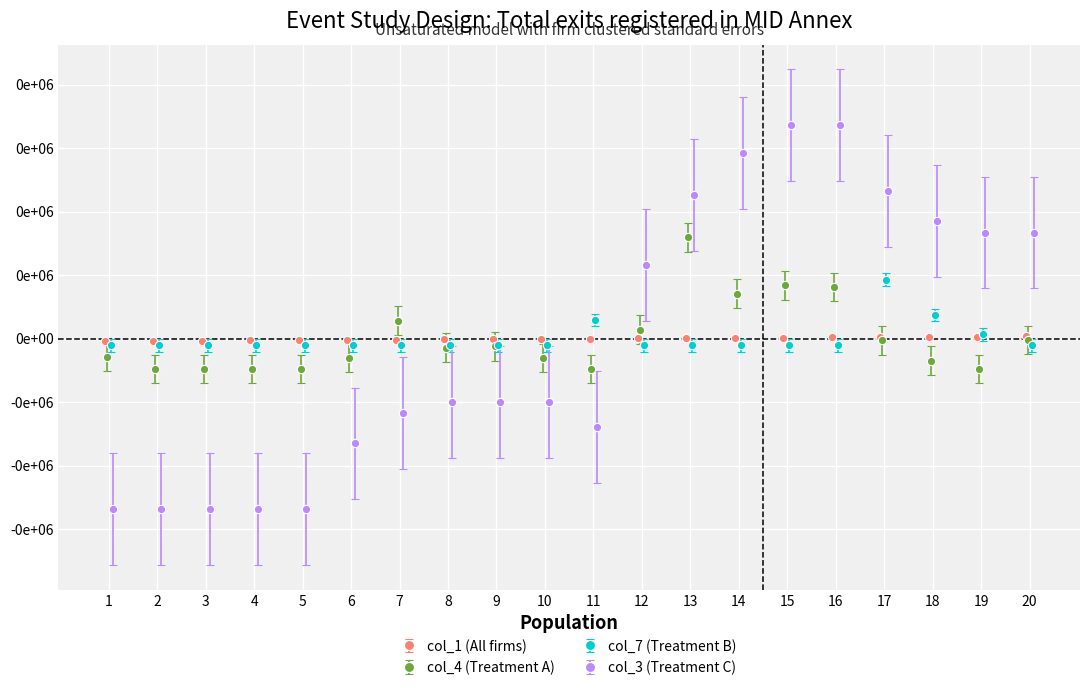

Is it true that col_3 equals -670.0 at 2?

True